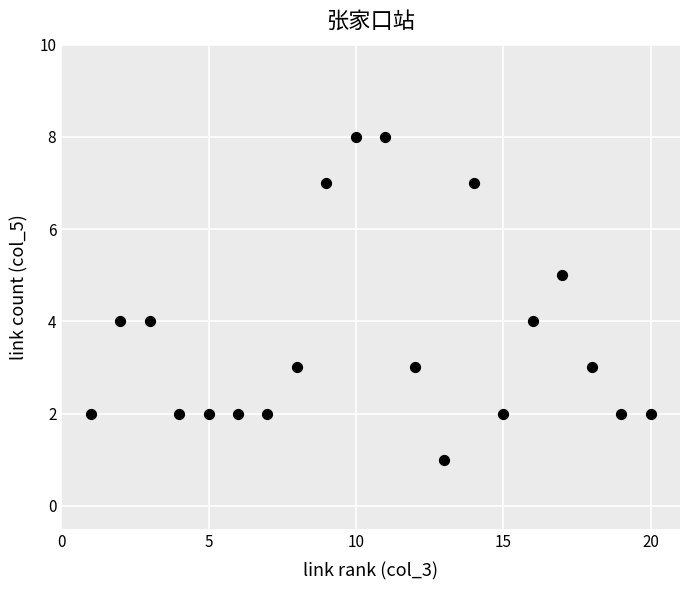

What is the range of X values (max minus min)?

19